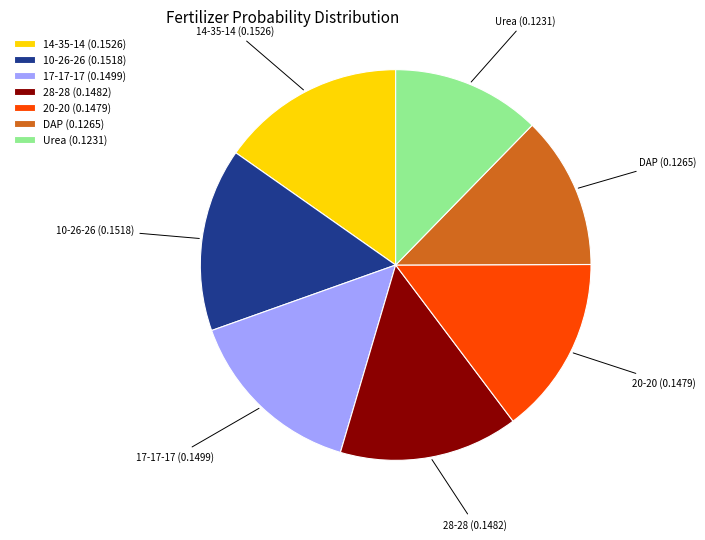

True or false: 14-35-14 accounts for 15% of the total.

True